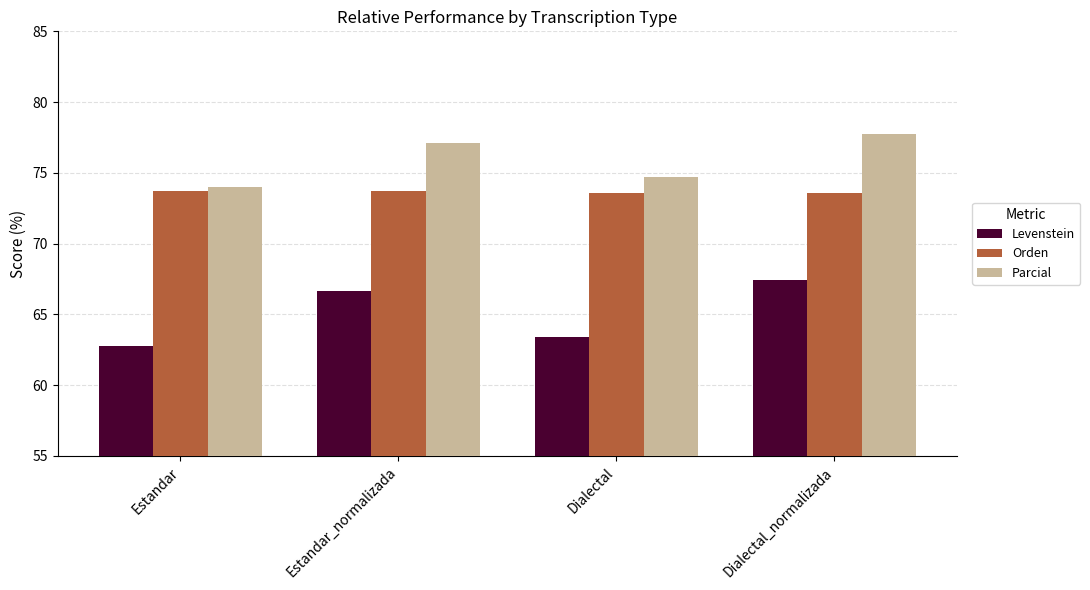

What is the average value of the Orden series?

73.7